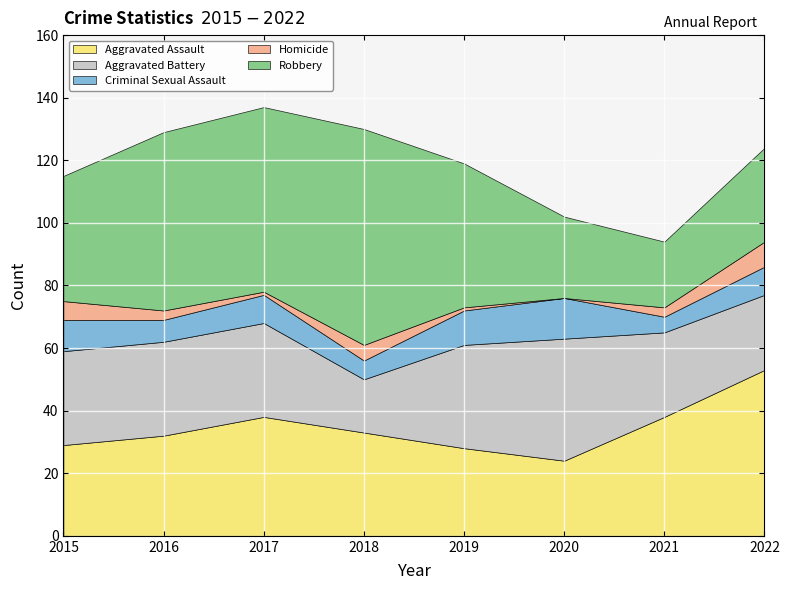

Which series has the largest total across all categories?

Robbery